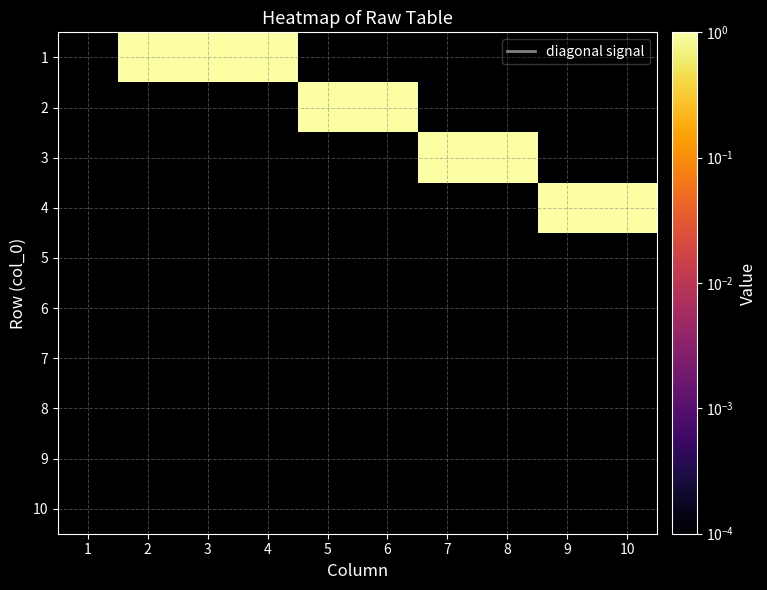

Rank the series by their maximum value, from highest to lowest.

1, 2, 3, 4, 5, 6, 7, 8, 9, 10